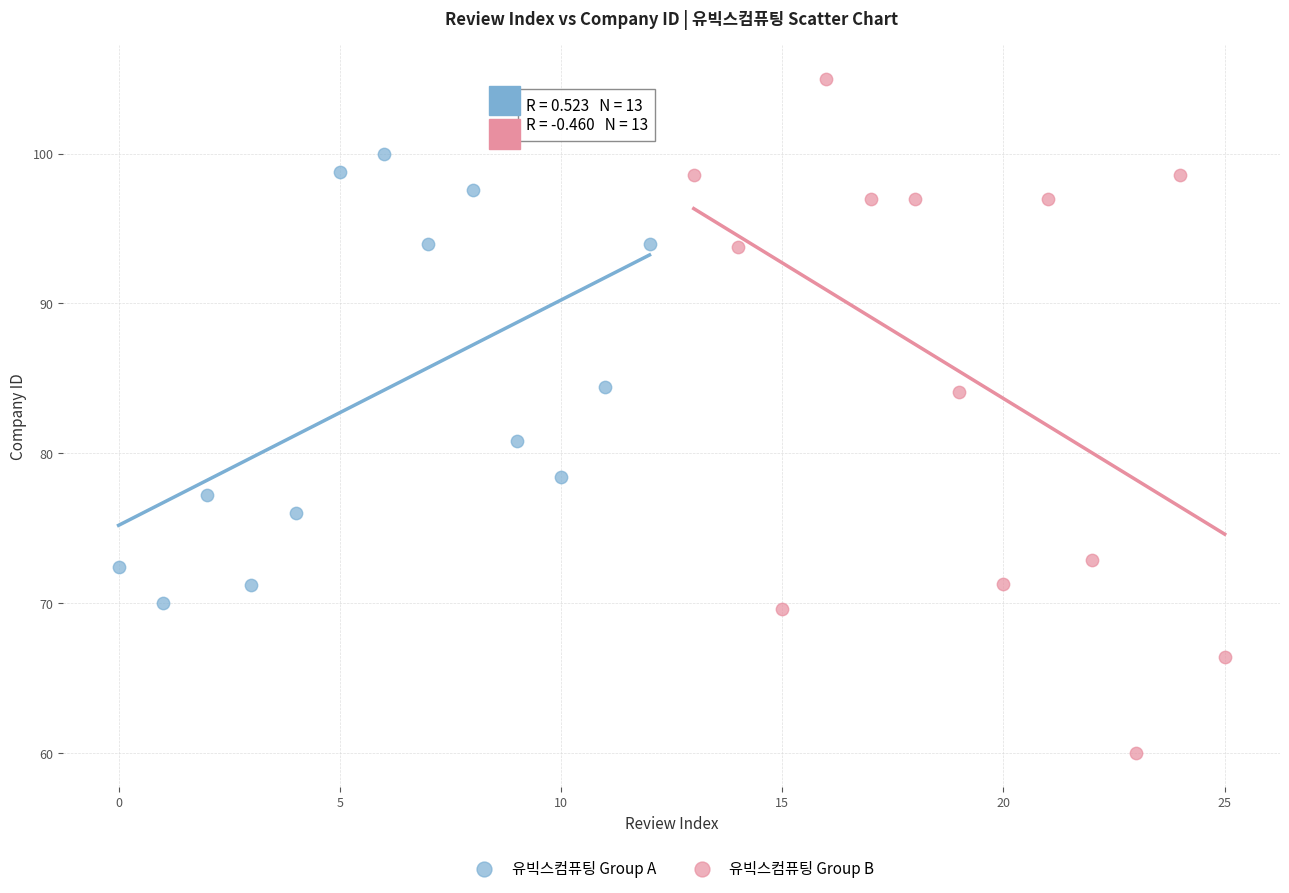

Which series has the largest Y range (max minus min)?

유빅스컴퓨팅 Group B